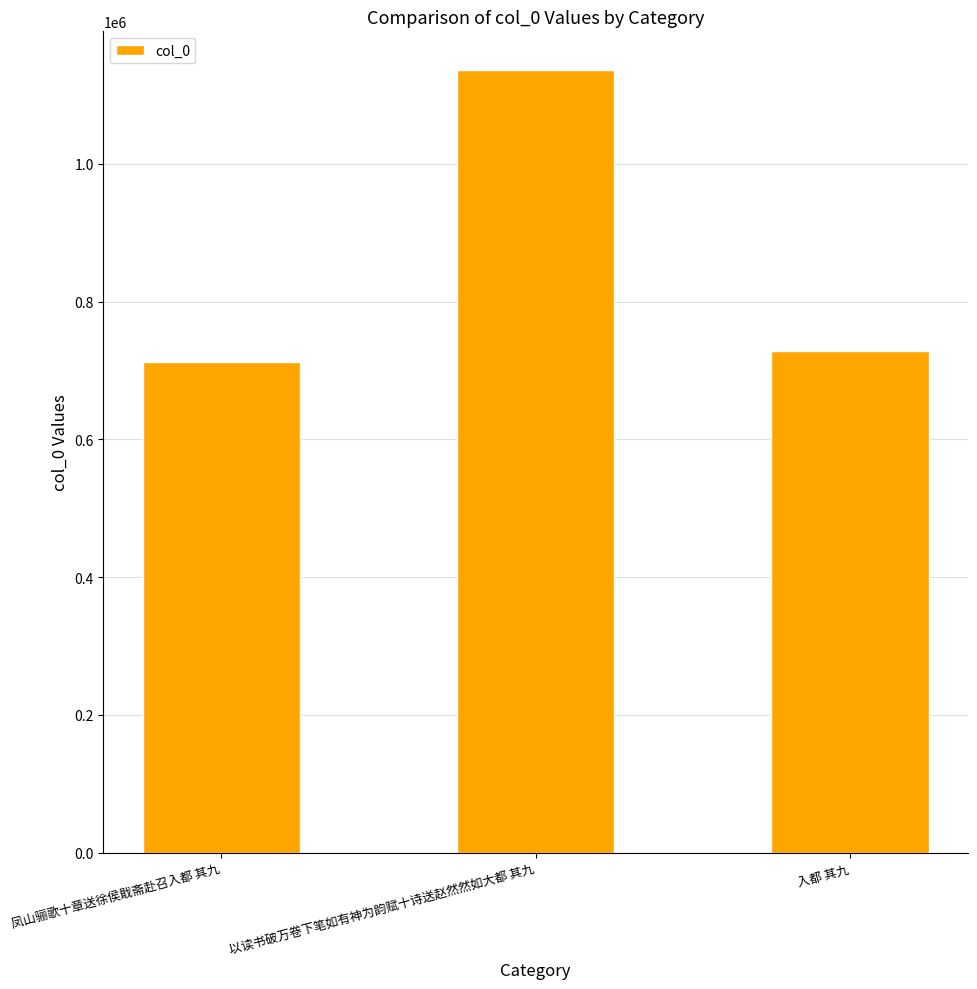

What is the difference between the maximum and second lowest values?

407604